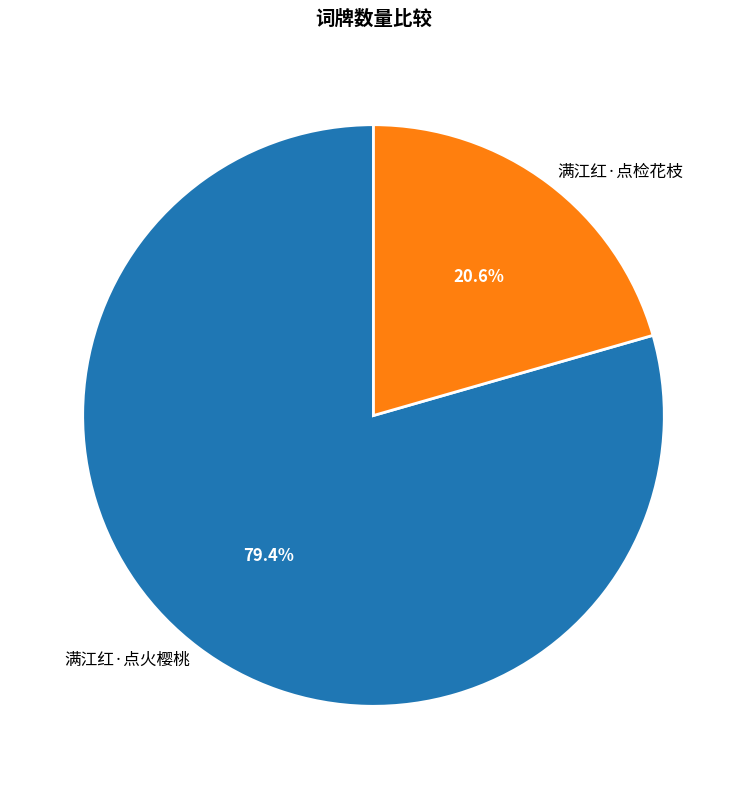

Is there a majority slice in this chart?

Yes